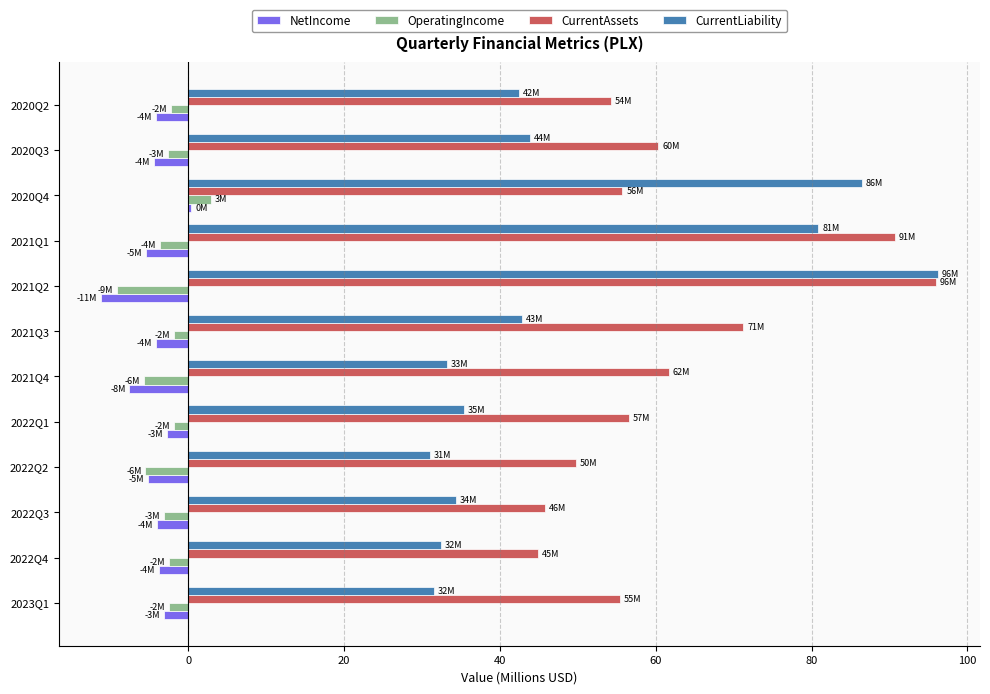

Which series changed the most between 2022Q2 and 2020Q4?

CurrentLiability